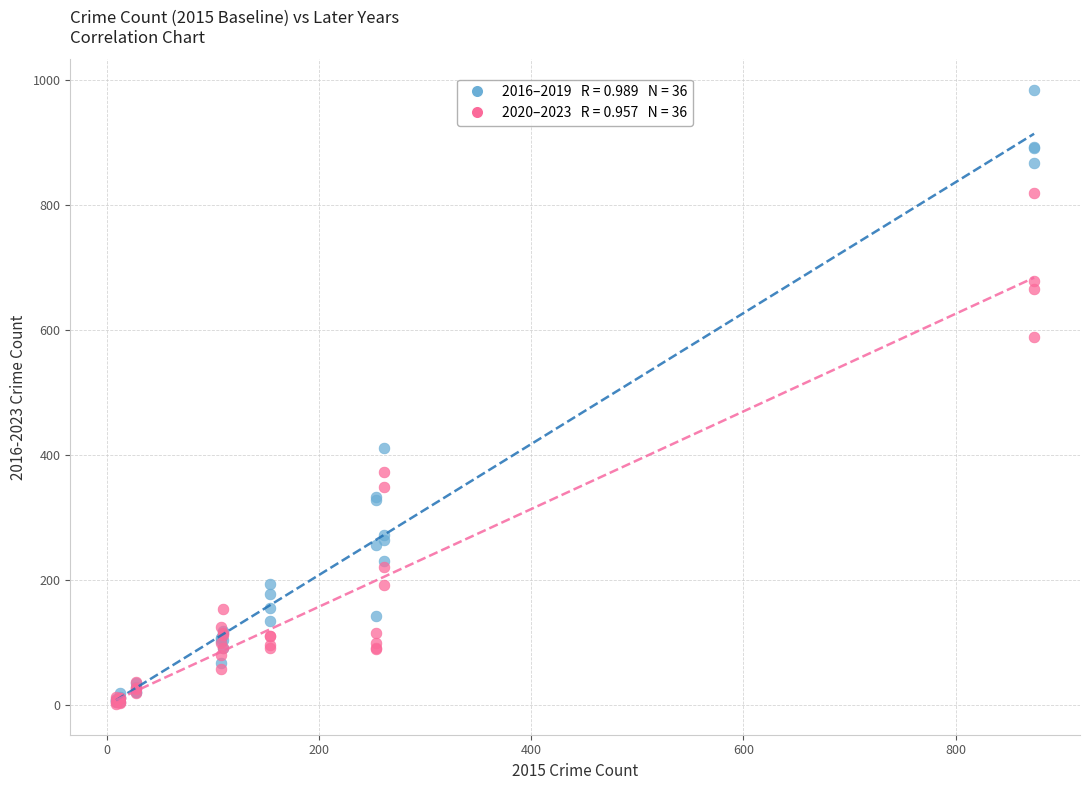

Across all series, what Y value is closest to 493?

411